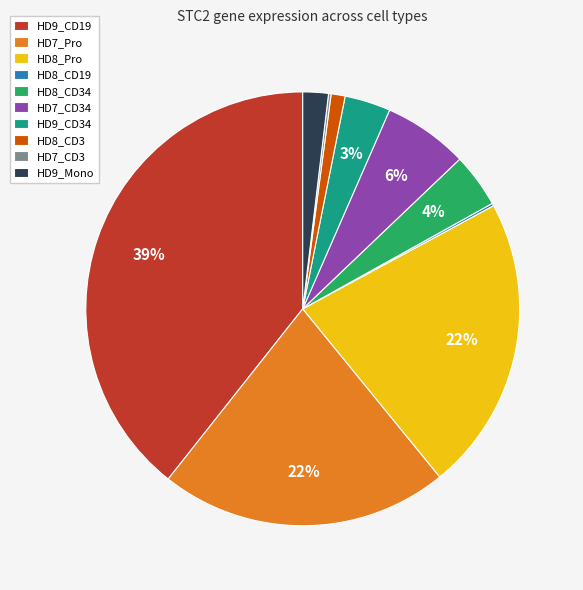

Does HD9_CD19 account for over 50% of the chart?

No